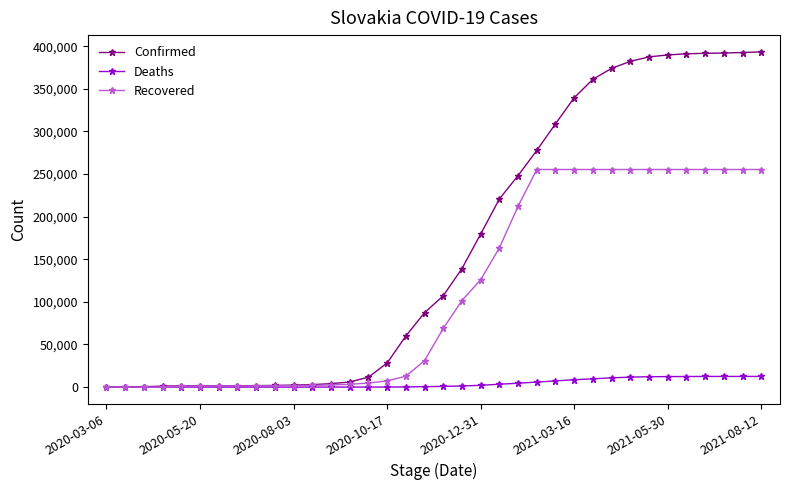

Which series has the largest range (max minus min)?

Confirmed